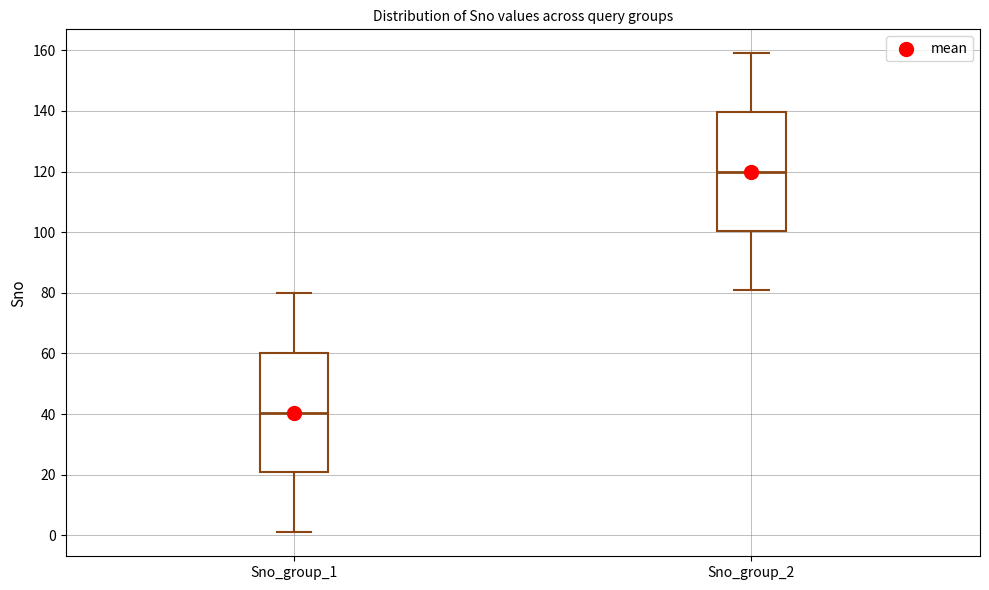

Reading left to right, read every box against the y-axis: the position of its median line, the range the box covers, and the ends of its whiskers. The values are not printed on the chart, so give them approximately, as read against the axis.

Sno_group_1: median 40, box 20 to 60, whiskers 2 to 80
Sno_group_2: median 120, box 100 to 140, whiskers 82 to 160